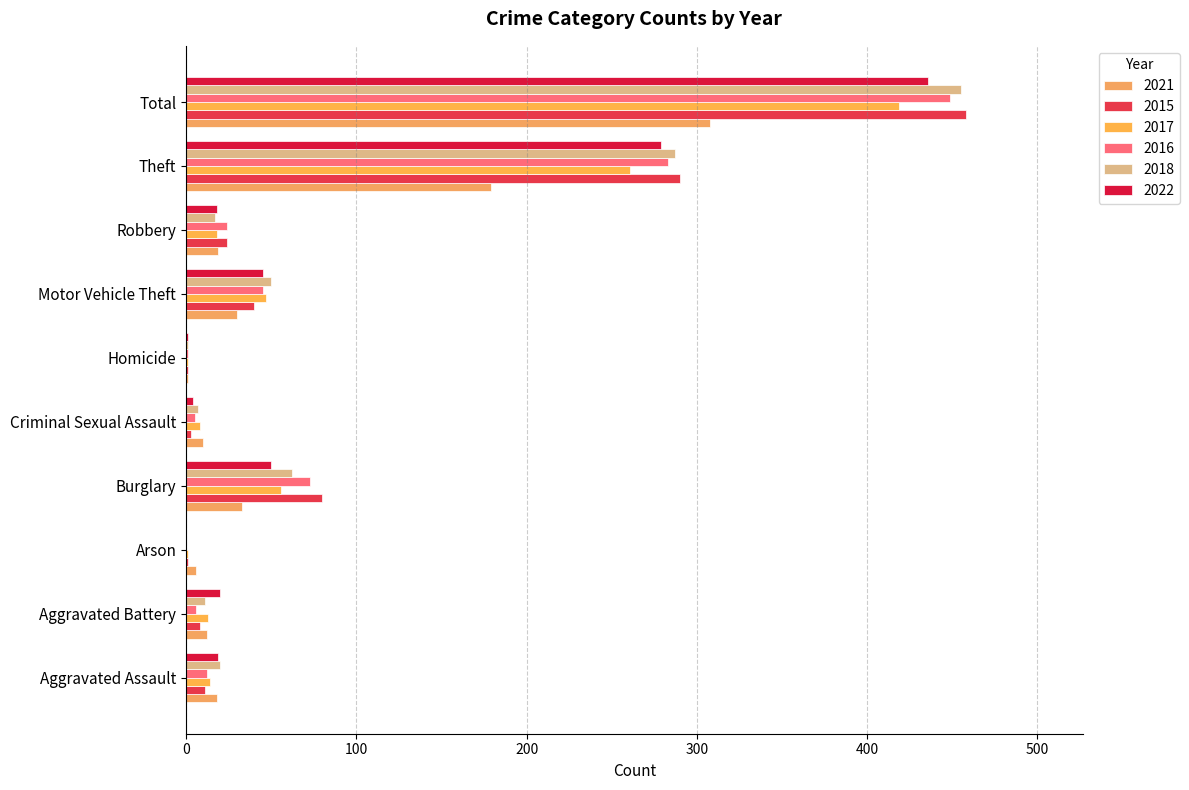

What is the label of the 10th bar from the right?

Aggravated Assault